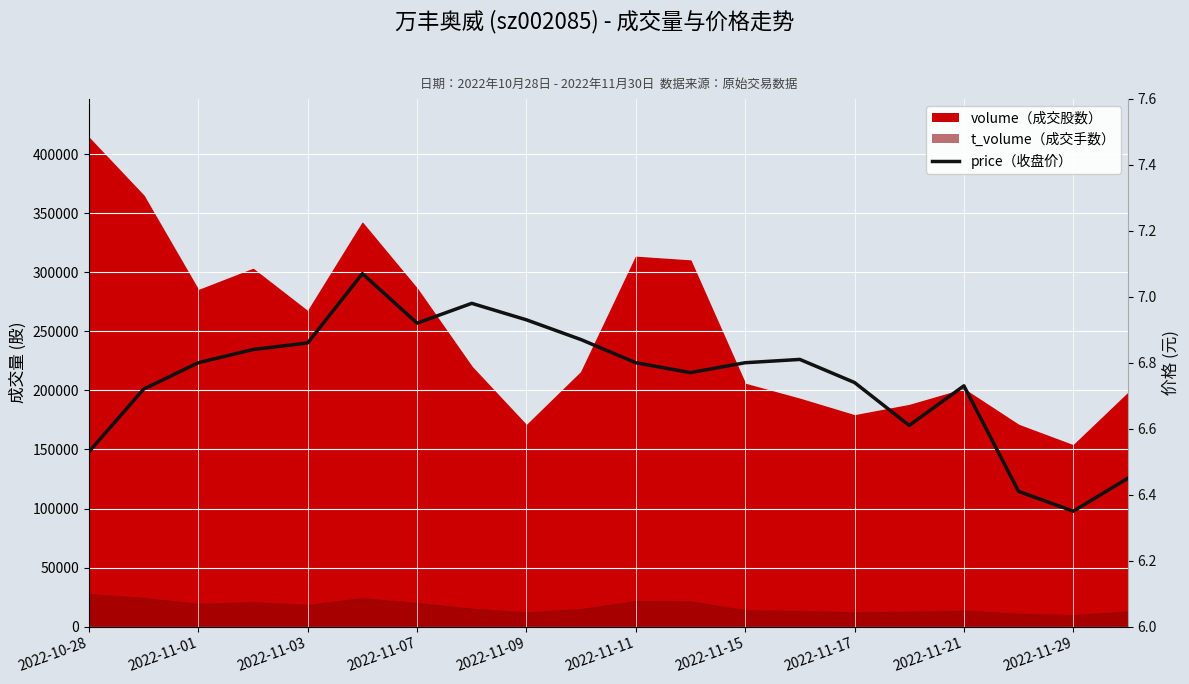

Between 2022-11-29 and 19, which is larger?

2022-11-29